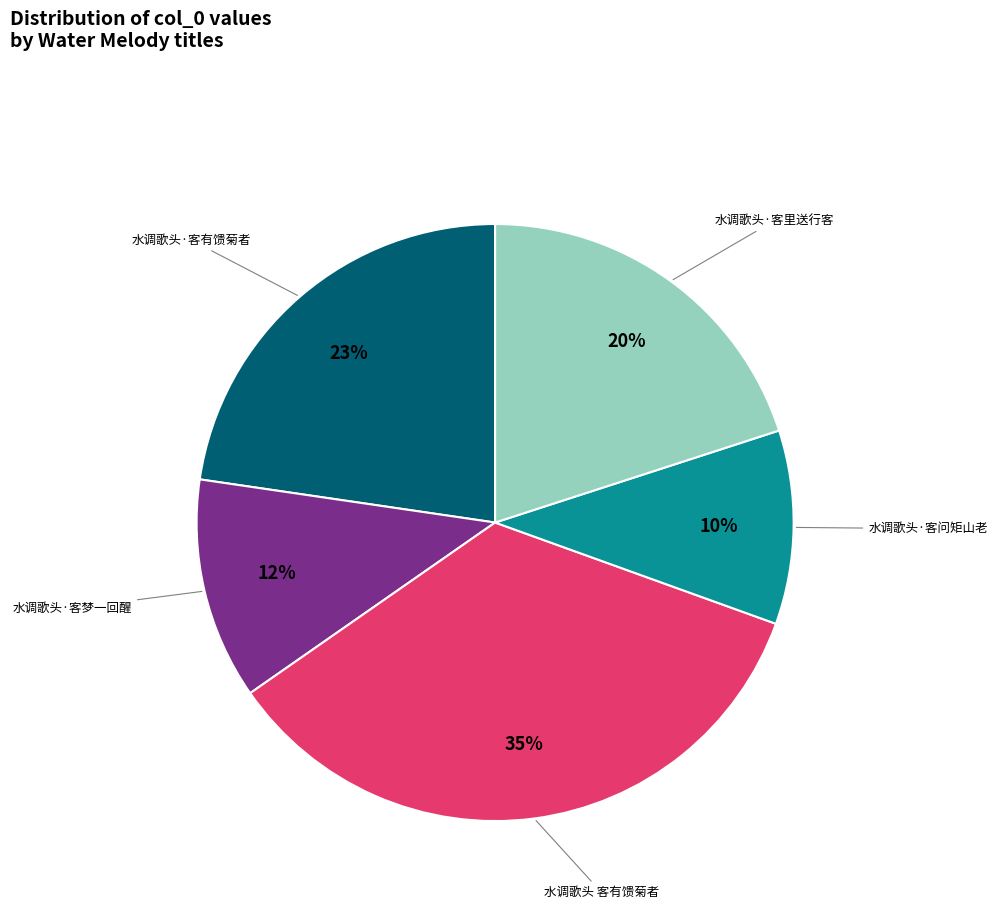

Does any single category account for the majority?

No